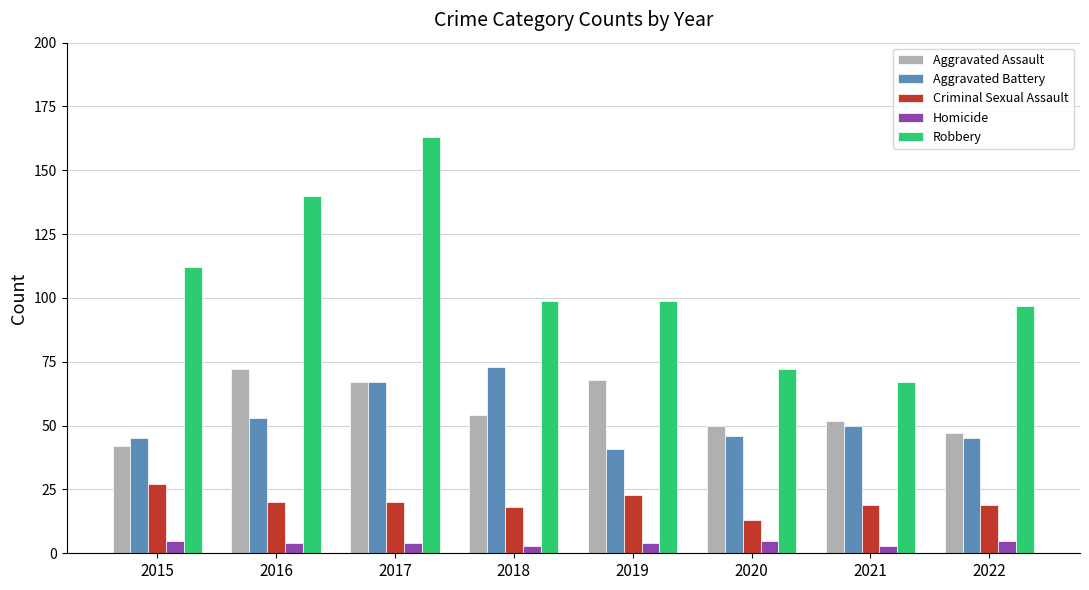

At 2018, list the series in order from largest to smallest.

Robbery, Aggravated Battery, Aggravated Assault, Criminal Sexual Assault, Homicide